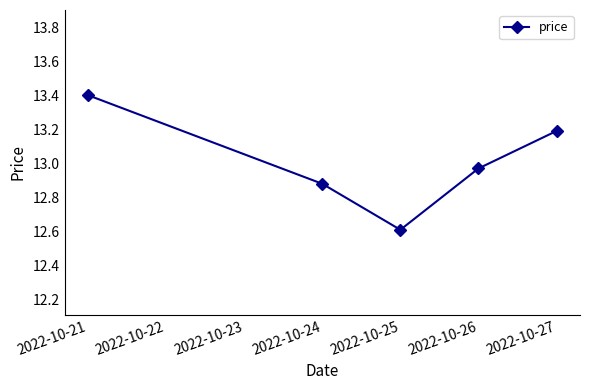

What is the value of the 3rd point from the left?

12.6